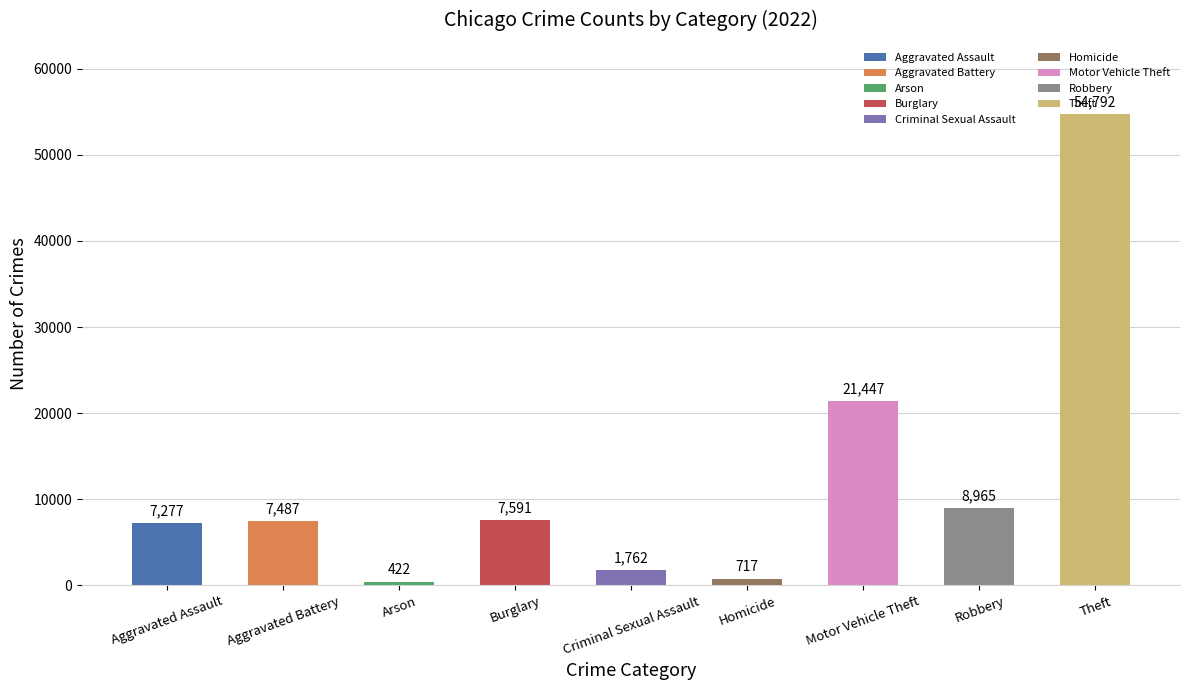

Read the value at Criminal Sexual Assault, to the nearest 10.

1760